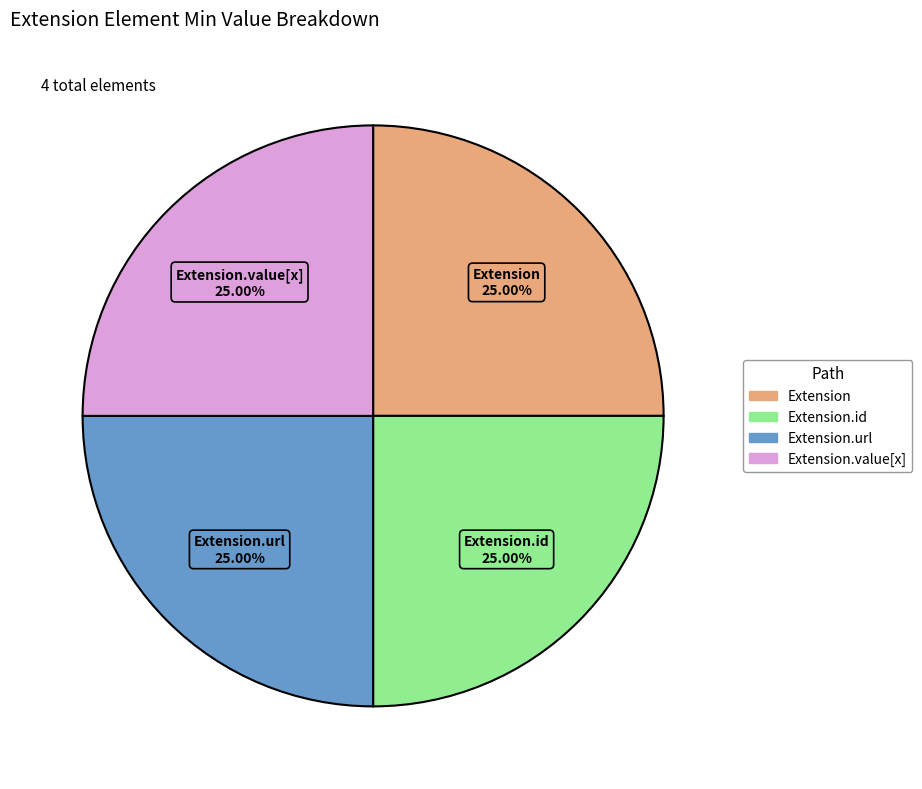

Is there any slice that represents more than half of the pie?

No